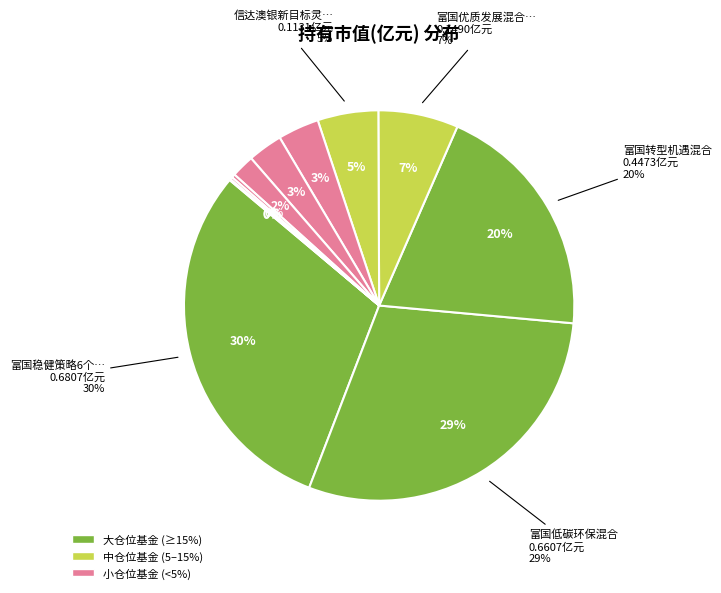

Which category has the biggest portion of the pie?

富国稳健策略6个月持有期混合A